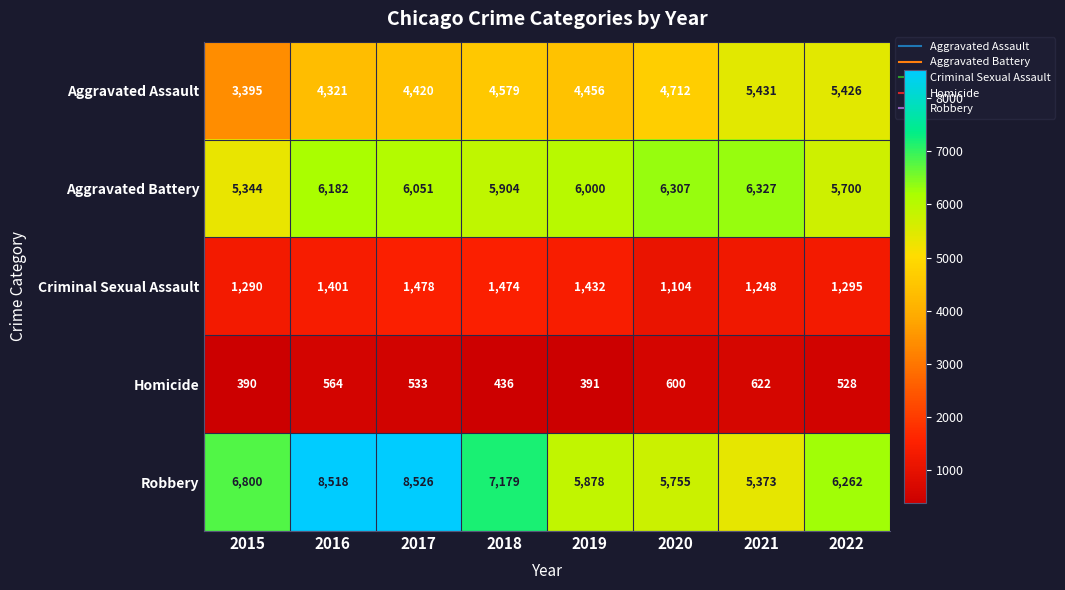

The Criminal Sexual Assault series shows 1295 at 2022. True or false?

True